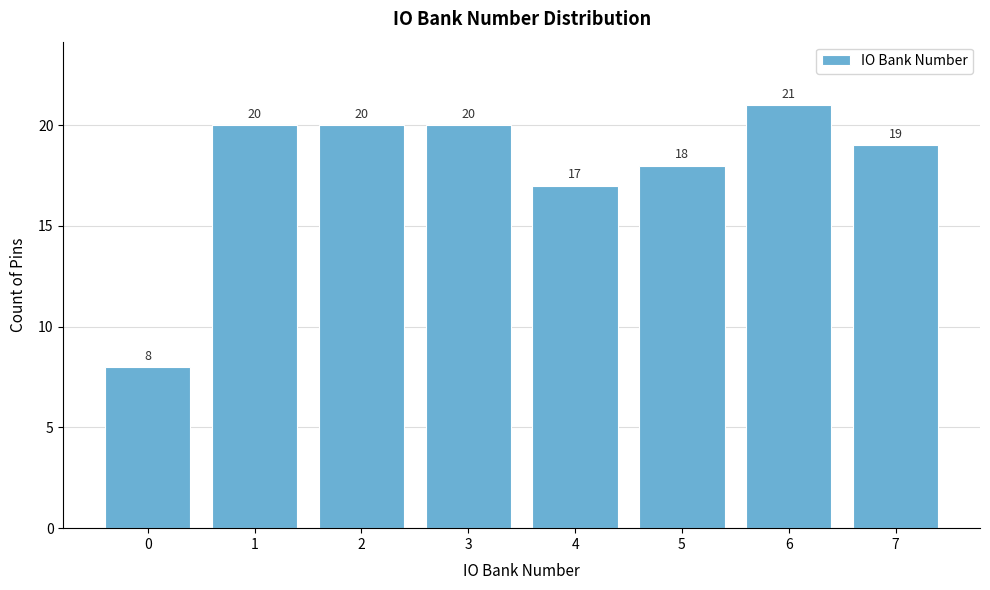

Reading left to right, list all the values displayed in this chart.

0=8	1=20	2=20	3=20	4=17	5=18	6=21	7=19